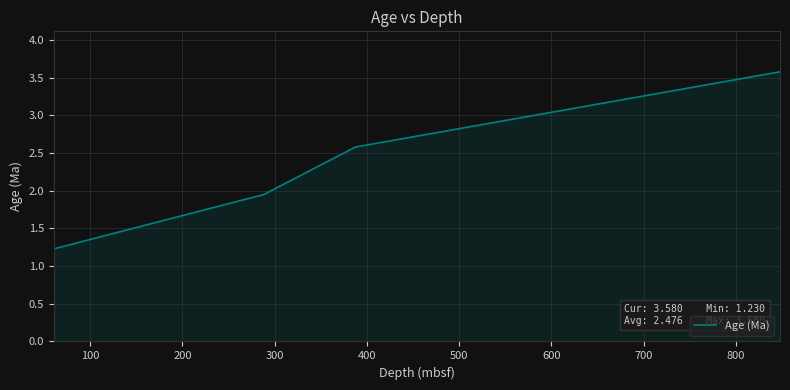

What is the greatest value displayed?

3.6